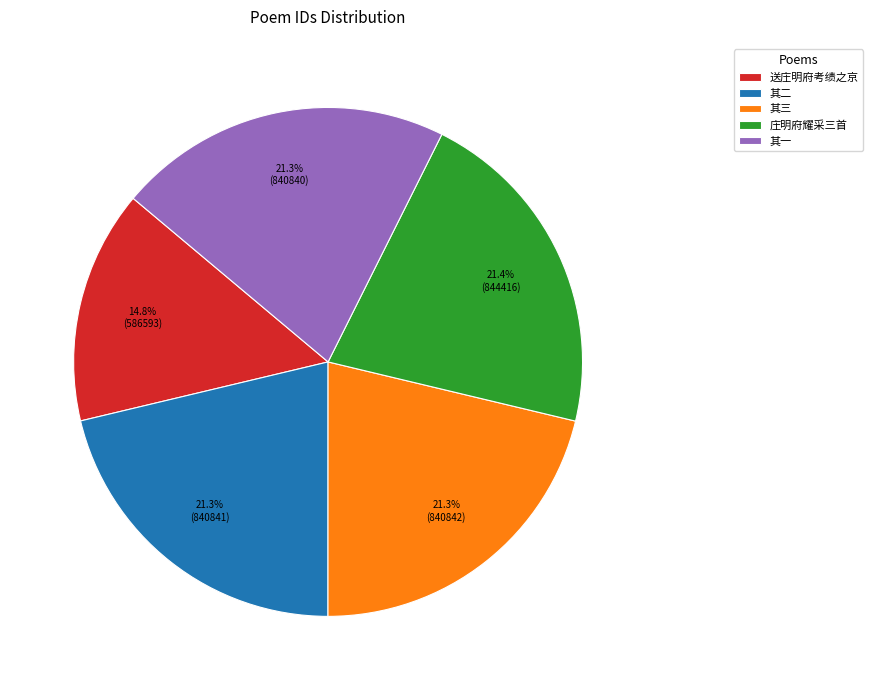

How much of the chart is everything except 庄明府耀采三首?

78.6%